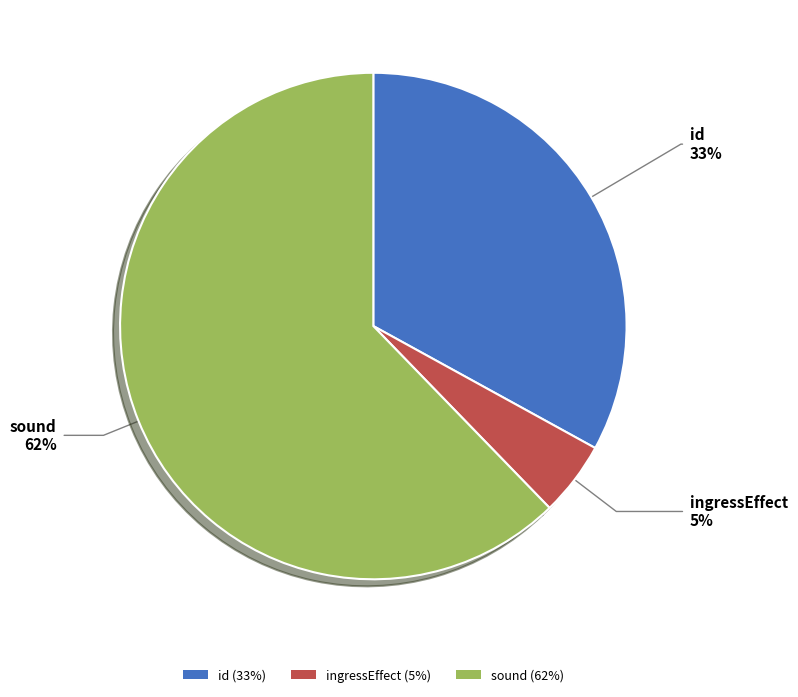

What is the majority slice?

sound